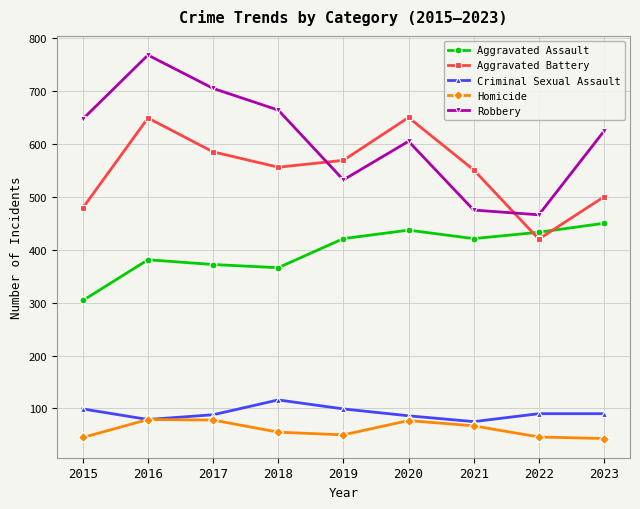

What are all the series names shown in the legend?

Aggravated Assault, Aggravated Battery, Criminal Sexual Assault, Homicide, Robbery